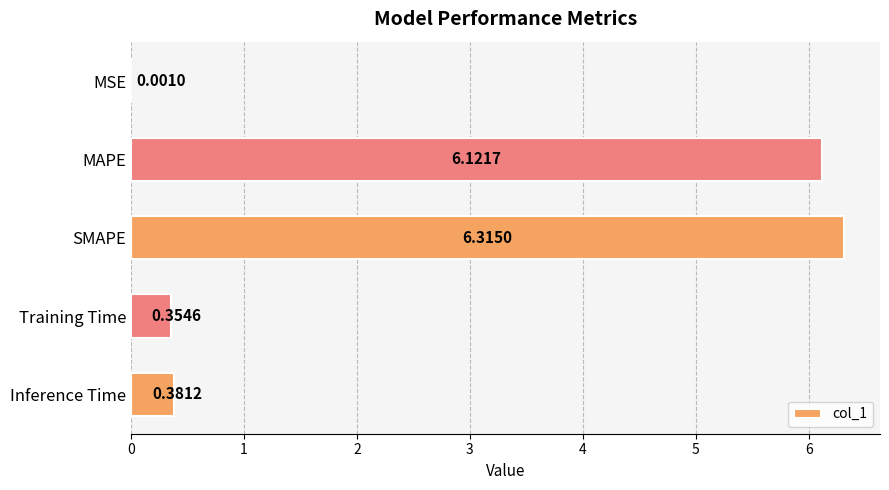

At which label is the value closest to 3?

Inference Time